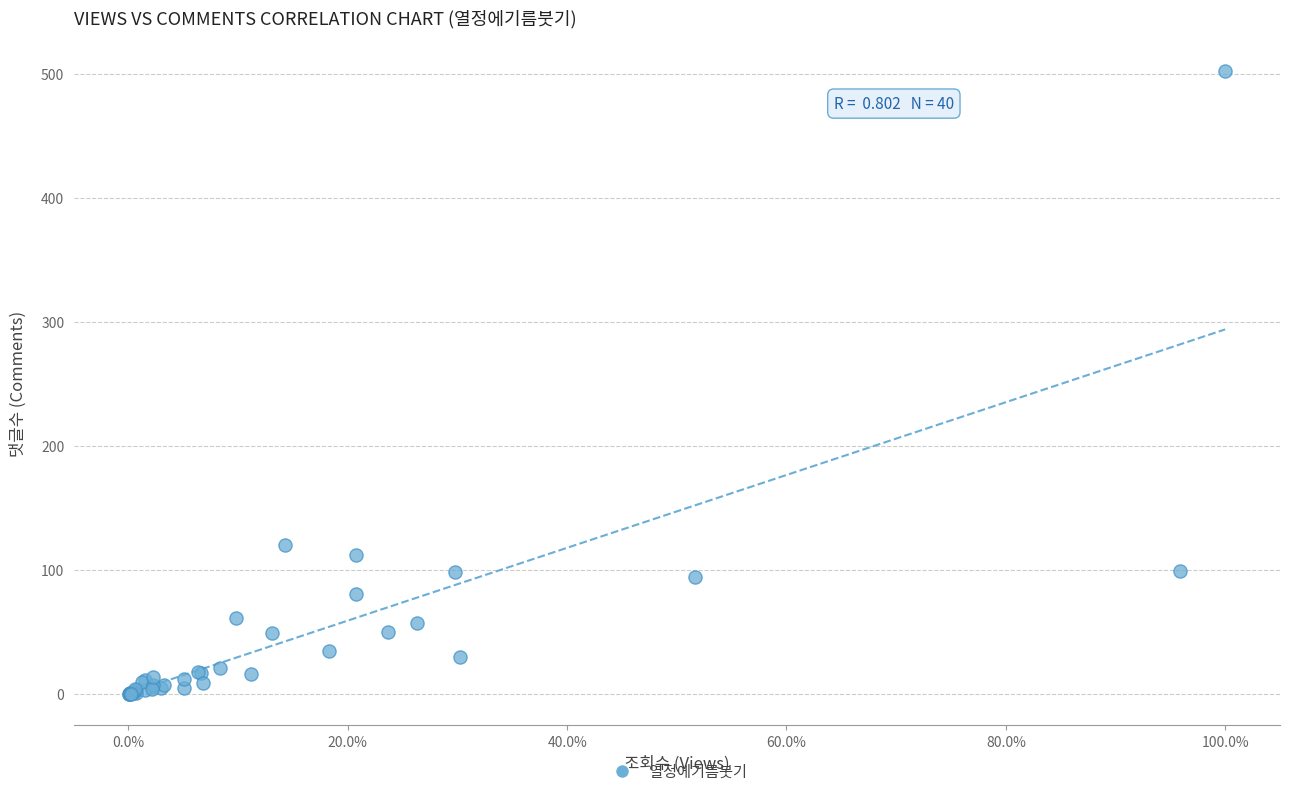

What Y value in the scatter plot is closest to 251?

120